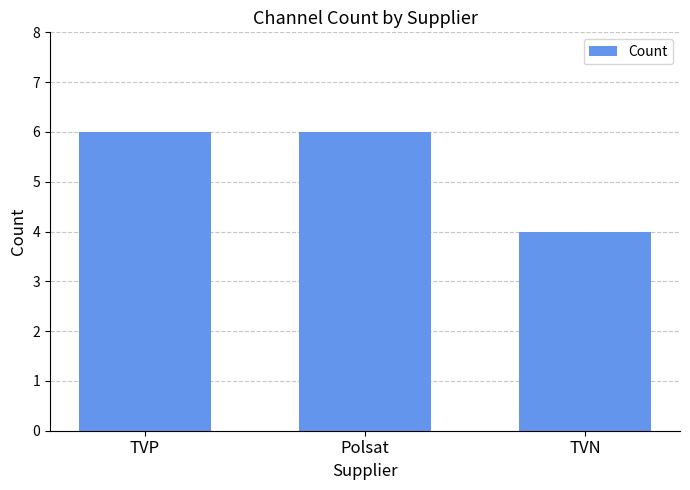

What is the smallest value displayed?

4